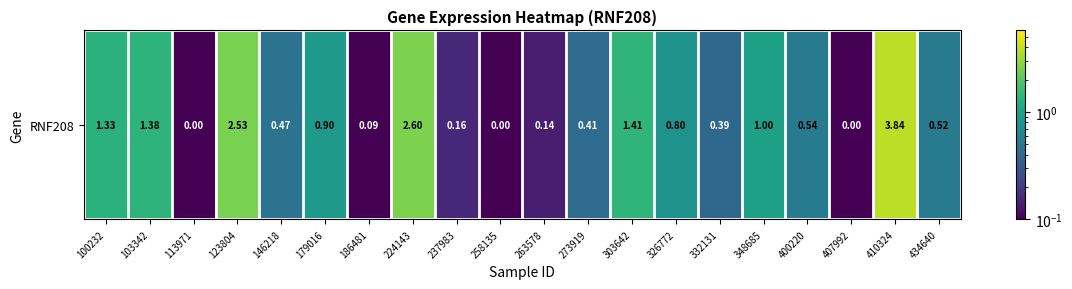

List the labels in order of value, smallest first.

113971, 258135, 407992, 186481, 263578, 237983, 332131, 273919, 146218, 434640, 400220, 326772, 179016, 348685, 100232, 103342, 303642, 123804, 224143, 410324